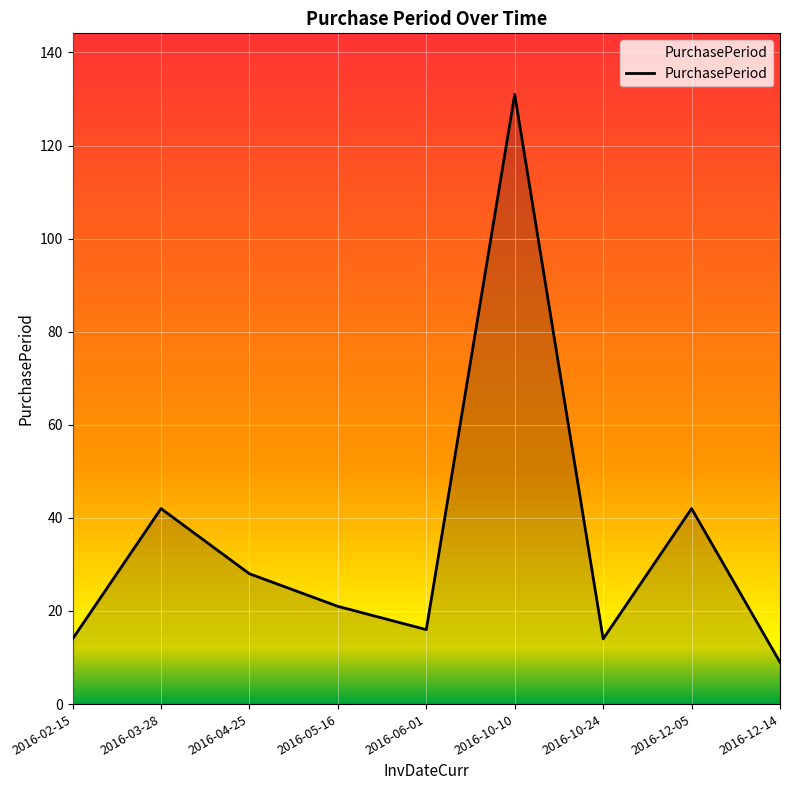

The value at 2016-10-10 is 50. True or false?

False